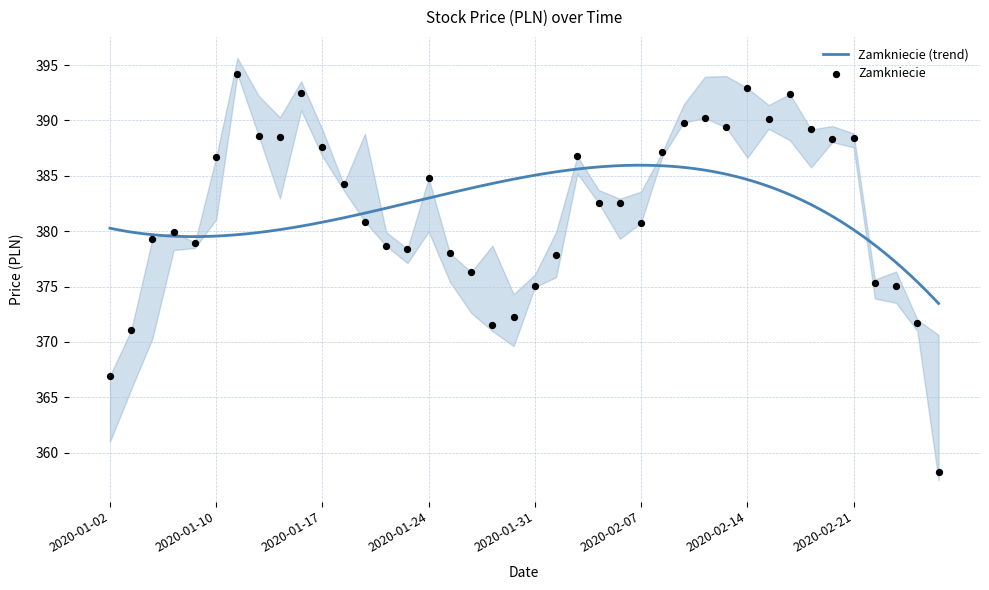

At how many categories does at least one series exceed 367?

39